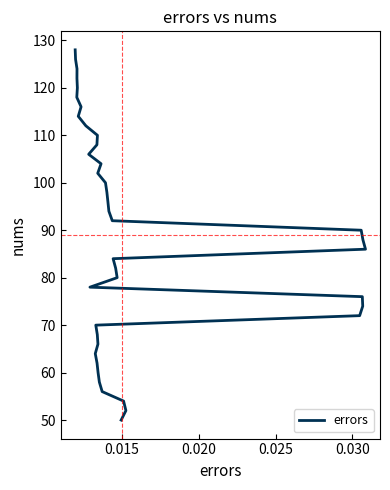

What is the difference between the maximum and minimum values?

78